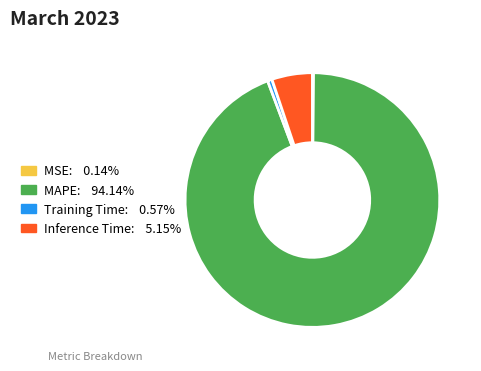

The MAPE slice represents 99% of the pie. True or false?

False